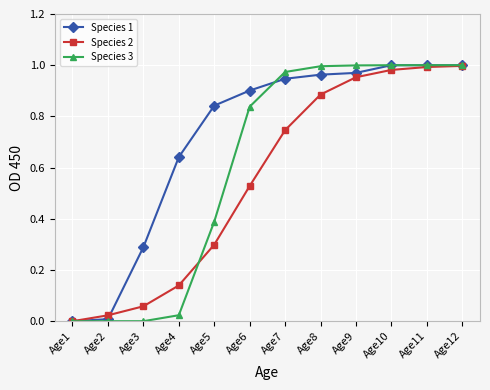

Is it true that Species 3 equals 1.5 at Age6?

False